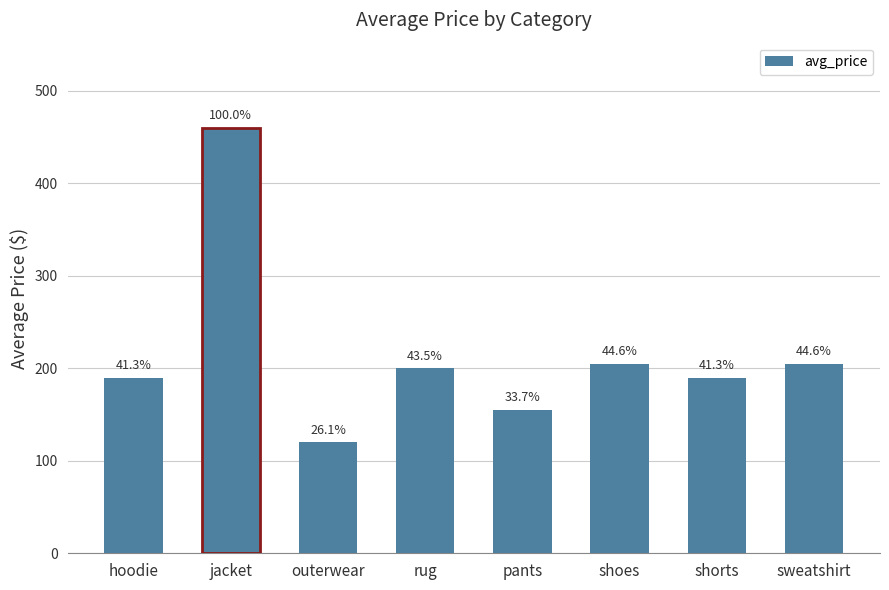

Which has a higher value, sweatshirt or jacket?

jacket